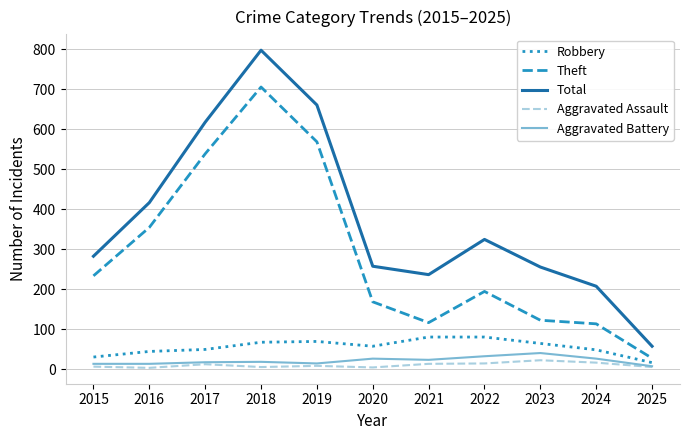

Is the value of Total at 2024 greater than the value of Aggravated Assault at 2020?

Yes